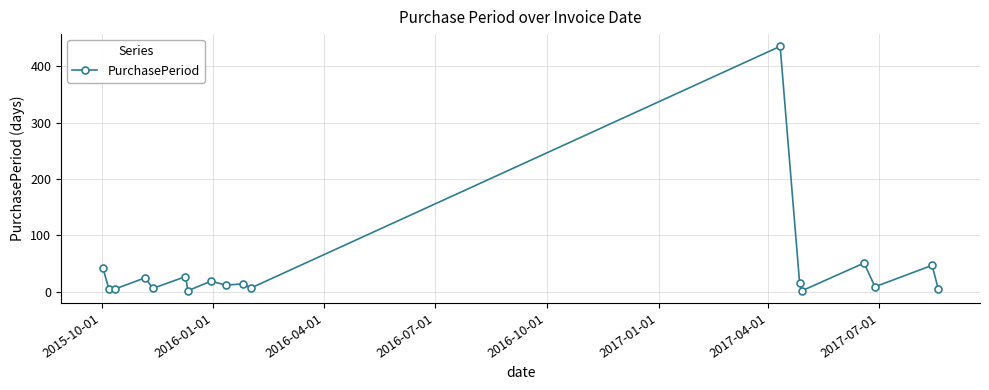

What is the value of the 15th point from the left?

51